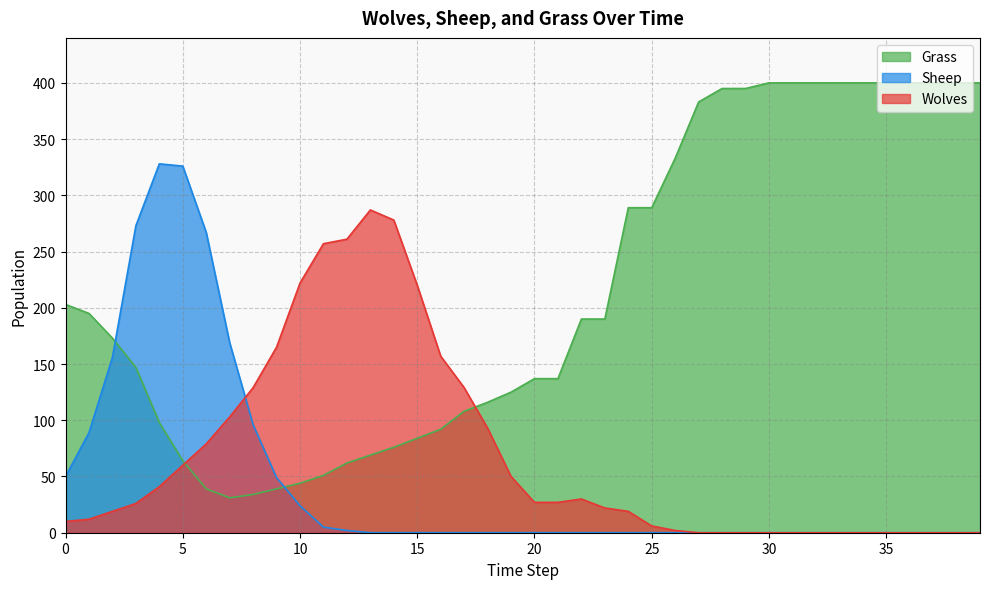

What are all the series names shown in the legend?

Grass, Sheep, Wolves